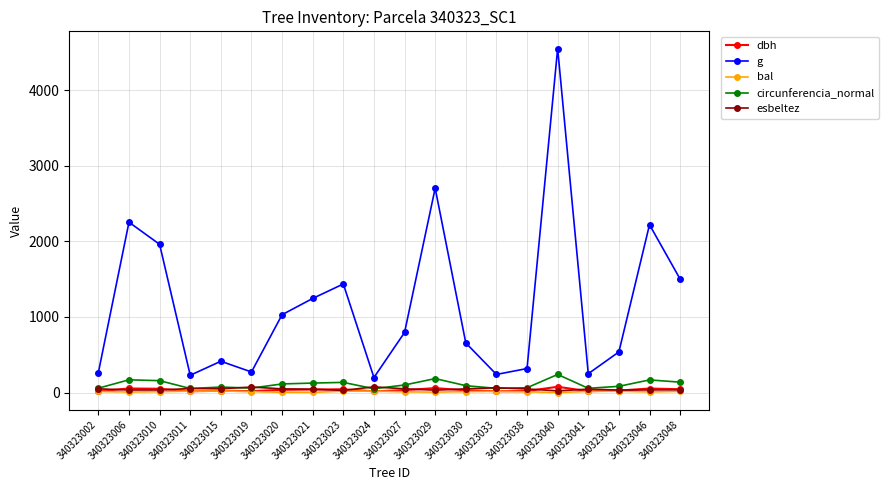

What is the value of the circunferencia_normal point at the 9th from the left?

134.3